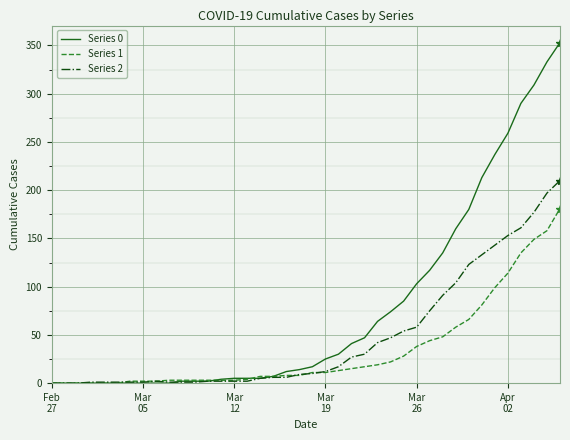

Which series has the largest total across all categories?

Series 0